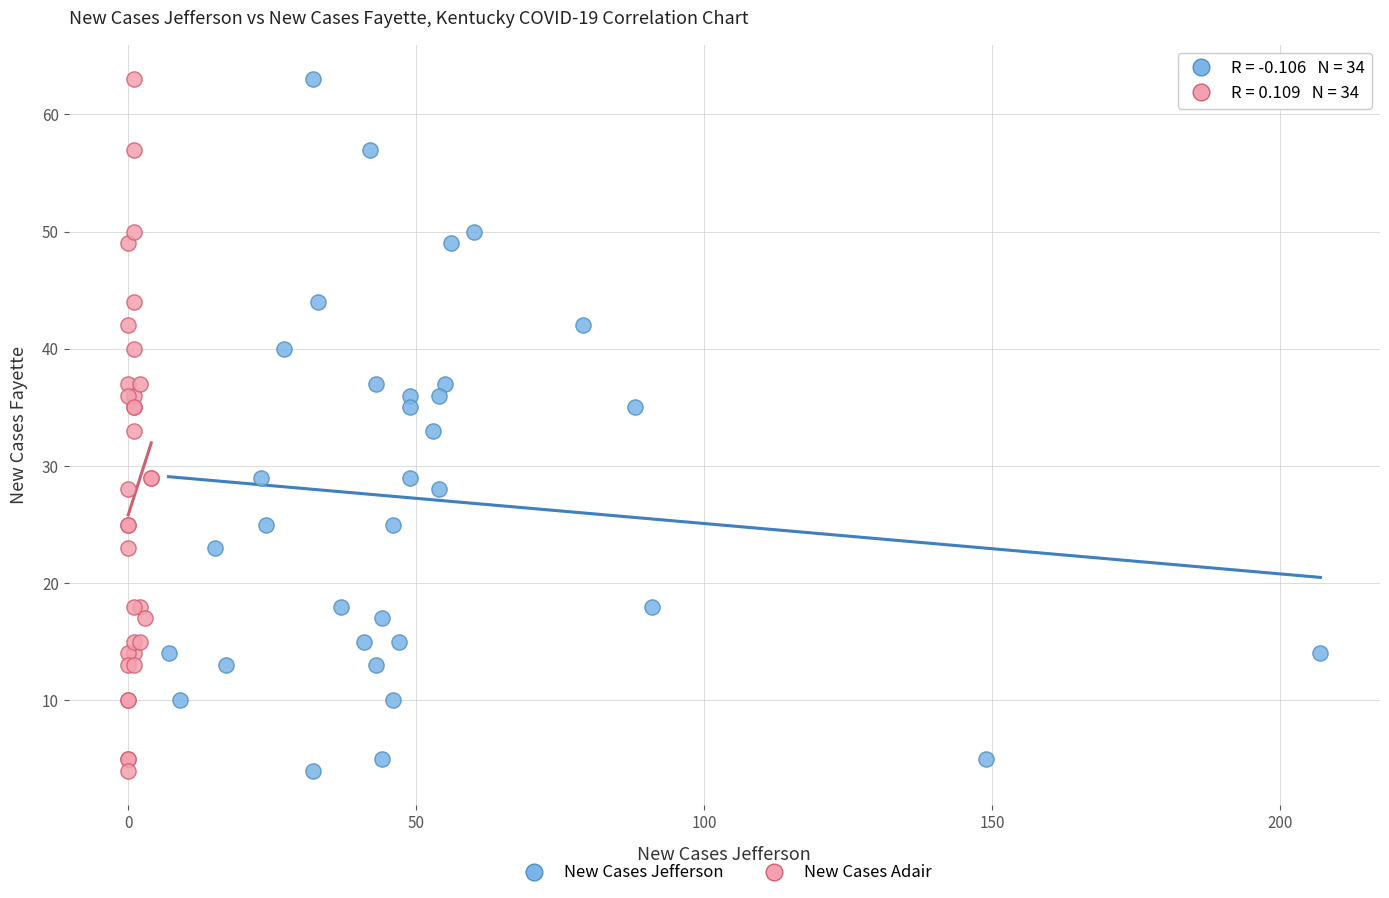

What are all the series names shown in the legend?

New Cases Jefferson, New Cases Adair